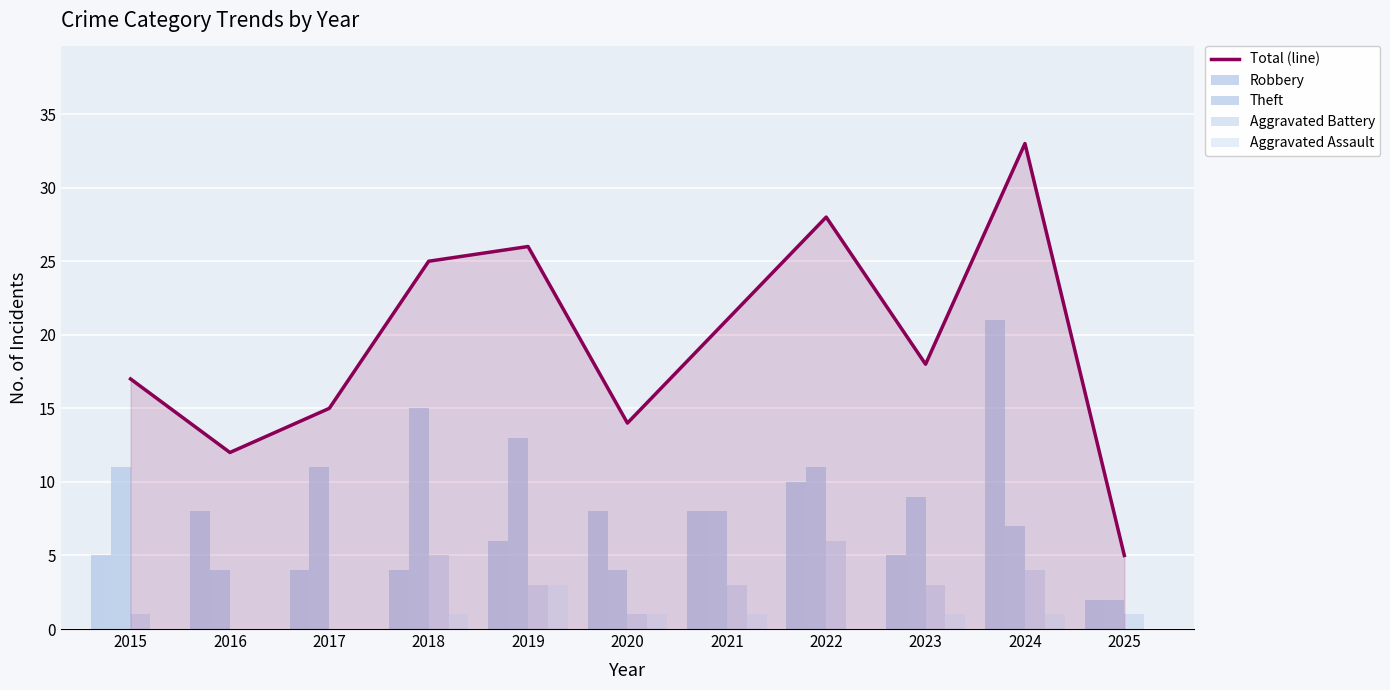

What is the highest value of the Theft series?

15